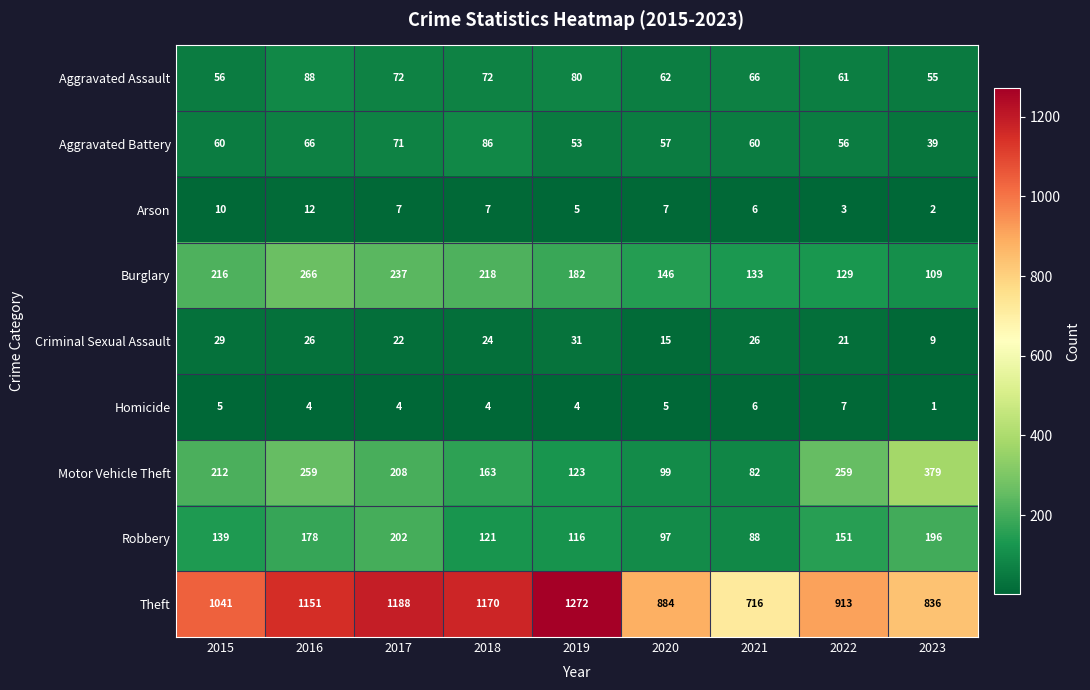

List the series in order of their peak value, lowest first.

Homicide, Arson, Criminal Sexual Assault, Aggravated Battery, Aggravated Assault, Robbery, Burglary, Motor Vehicle Theft, Theft